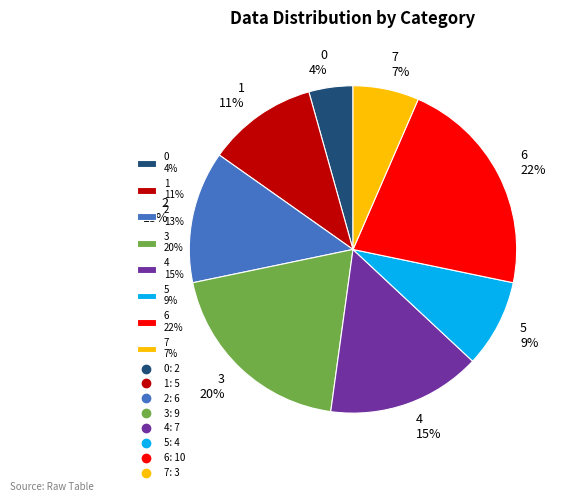

Rank the categories by value from lowest to highest.

0, 7, 5, 1, 2, 4, 3, 6